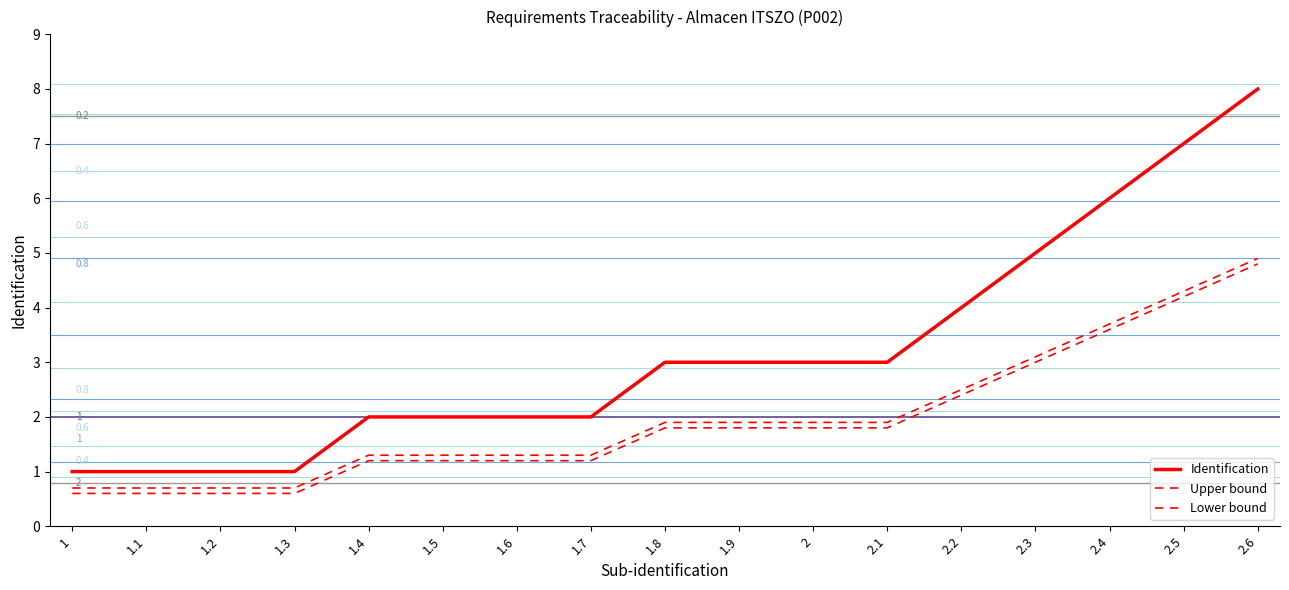

Does the chart have visible grid lines?

No